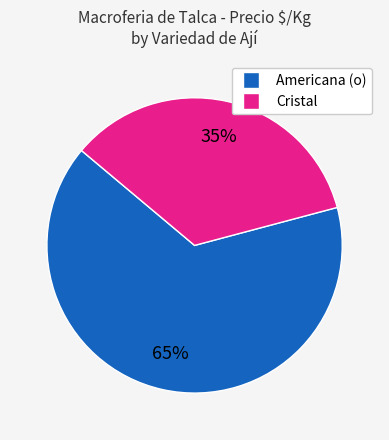

To the nearest percent, what is the average slice percentage?

50%